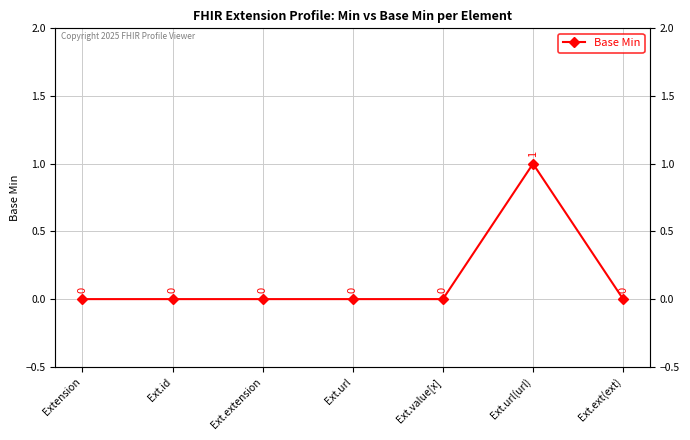

Where is the first local maximum?

Ext.url(url)